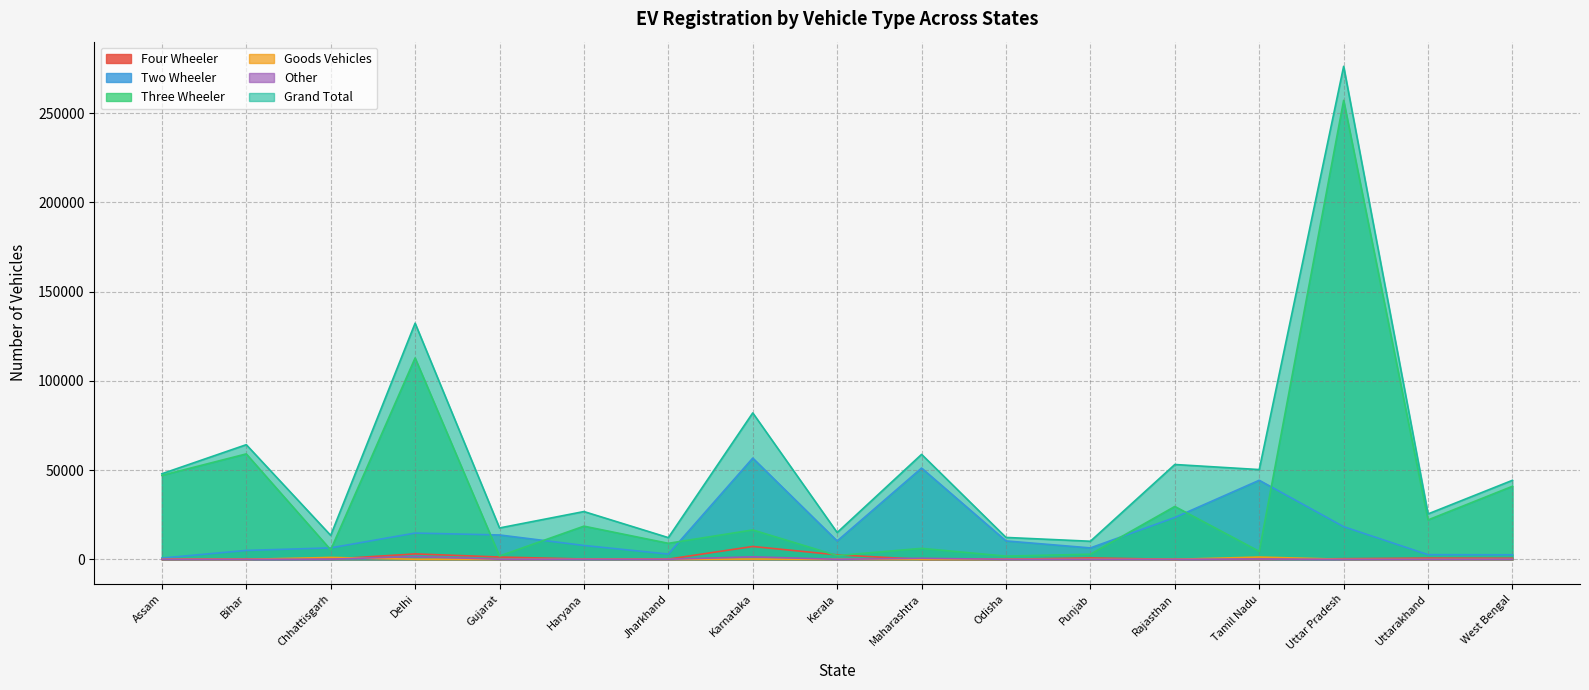

True or false: Other and Three Wheeler intersect in this chart.

False